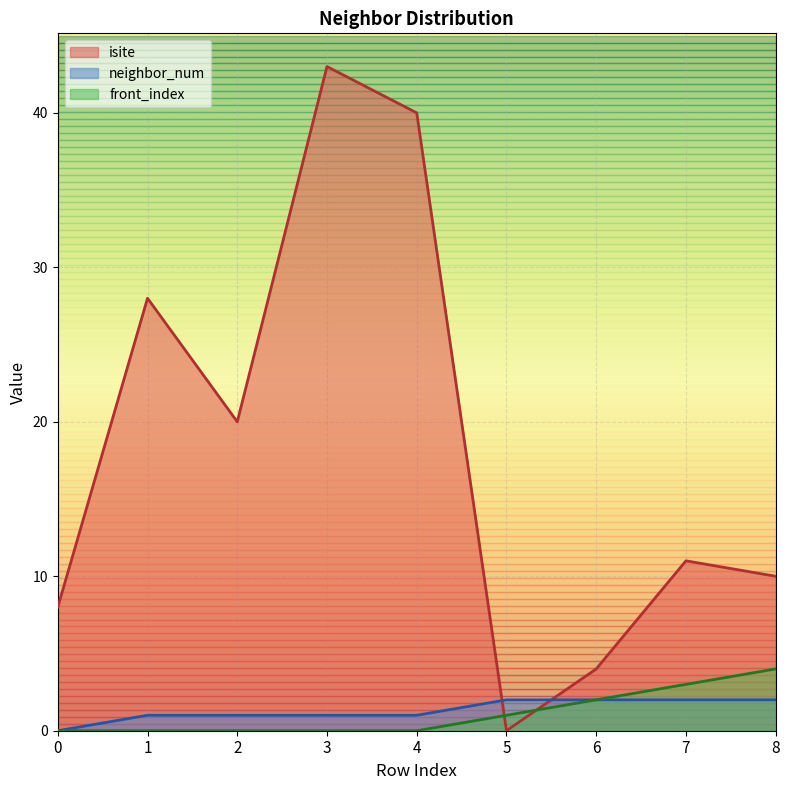

How many series are shown in this chart?

3